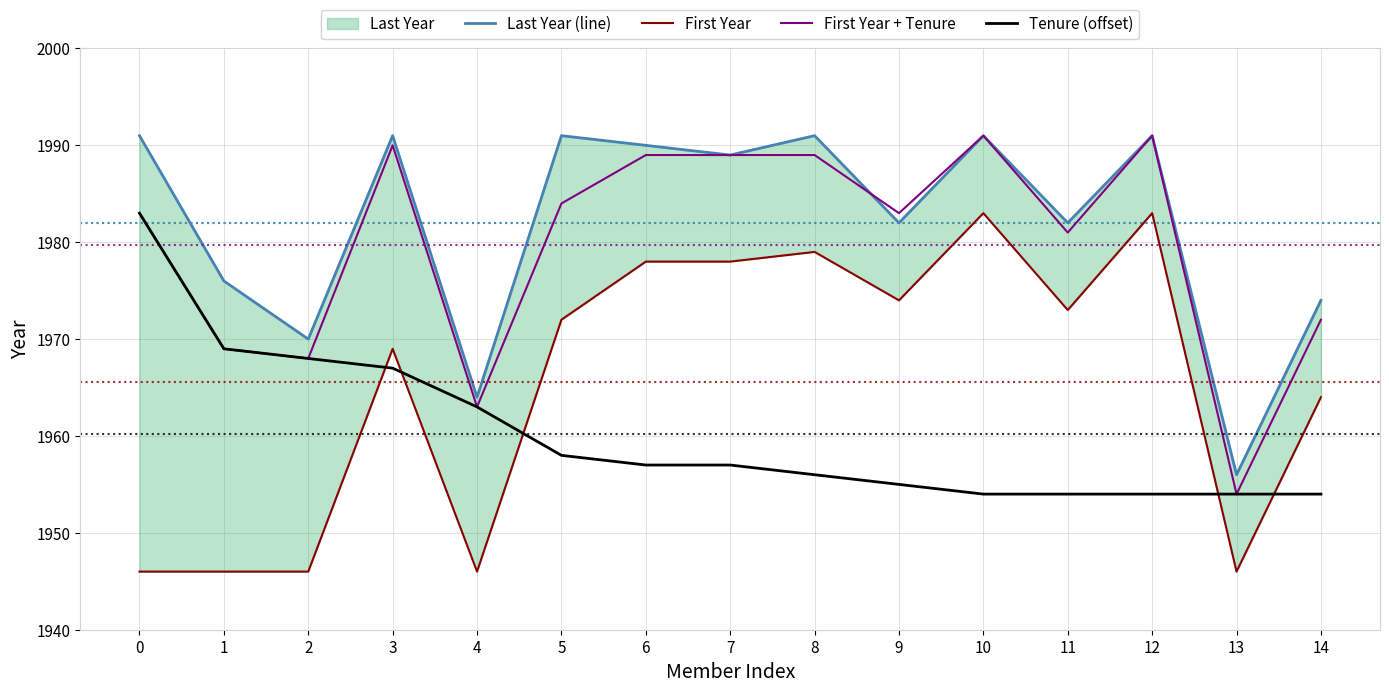

What is the smallest value displayed?

1946